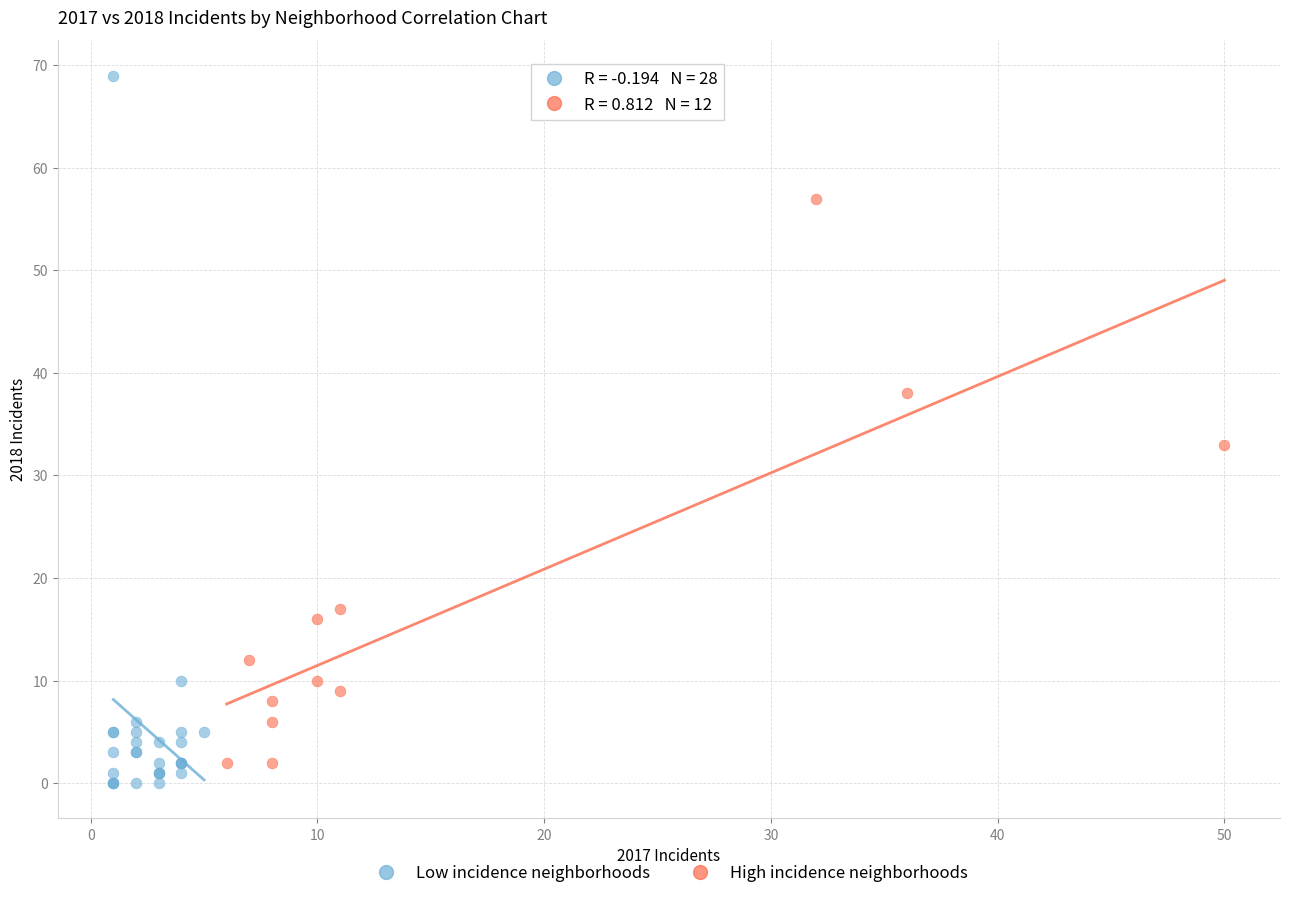

What are all the series names shown in the legend?

Low incidence neighborhoods, High incidence neighborhoods